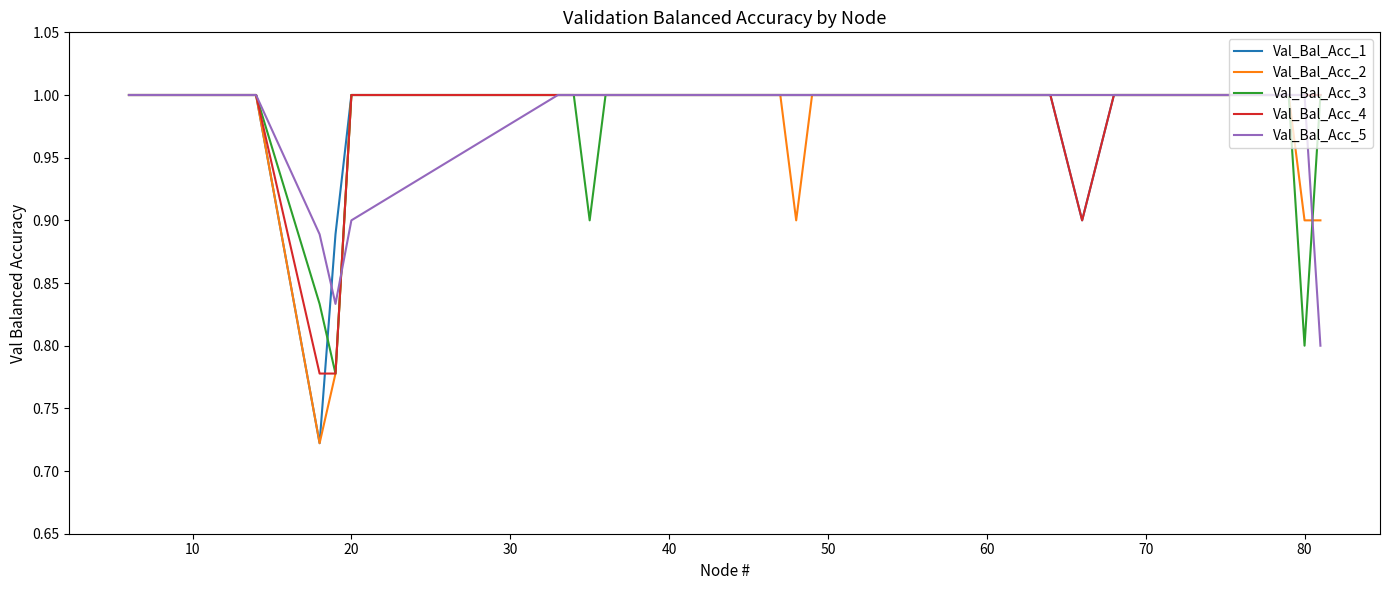

What is the highest value of the Val_Bal_Acc_5 series?

1.0